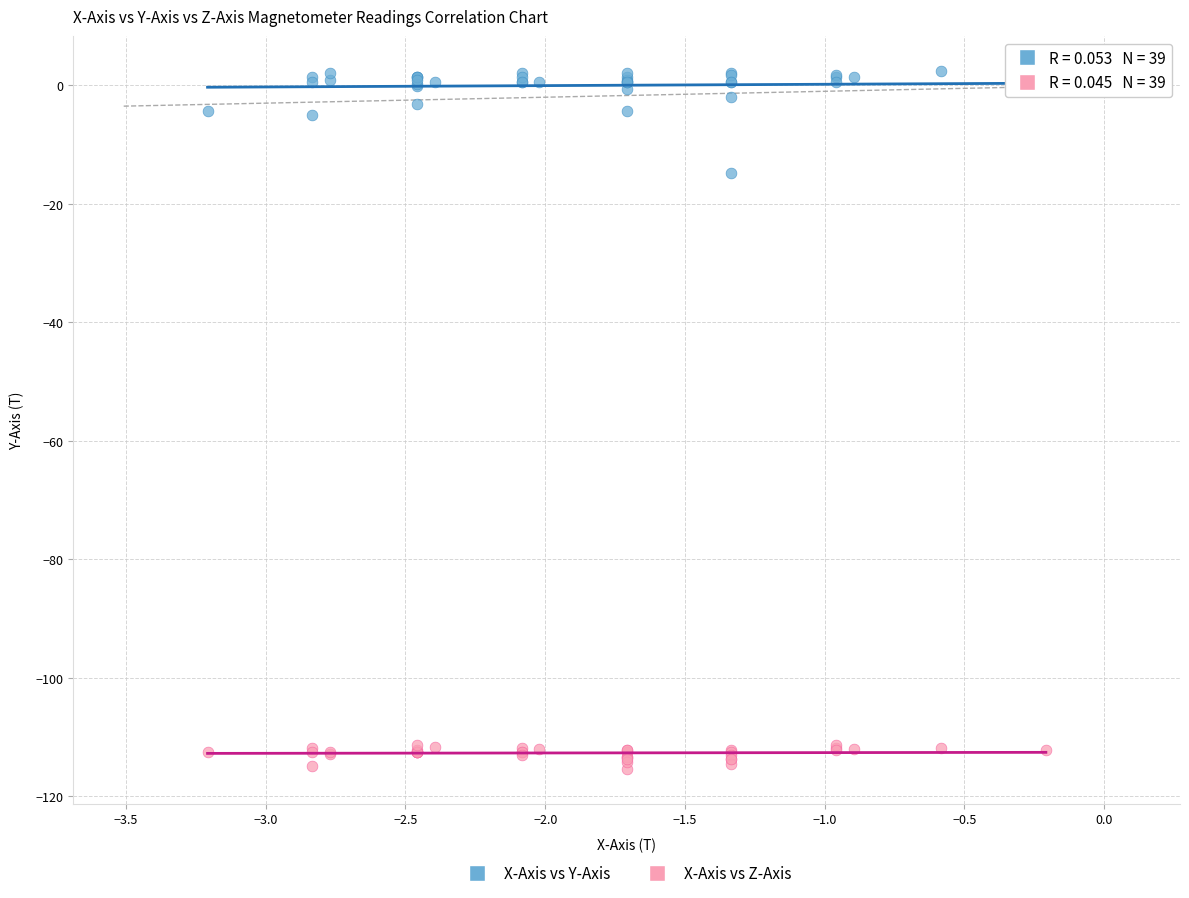

What is the X range (max minus min) for the scatter plot?

3.0